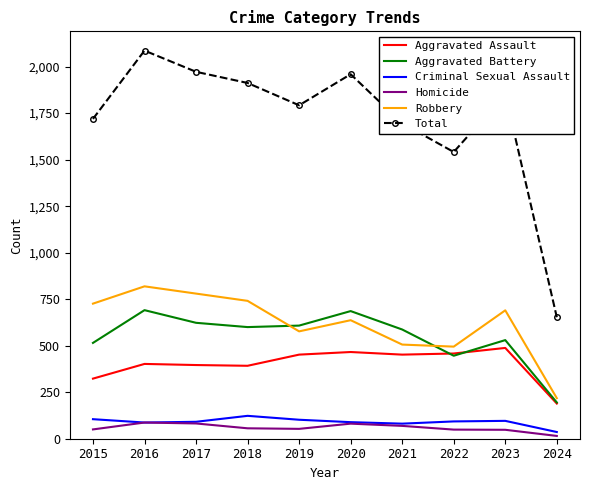

True or false: Robbery and Total intersect in this chart.

False